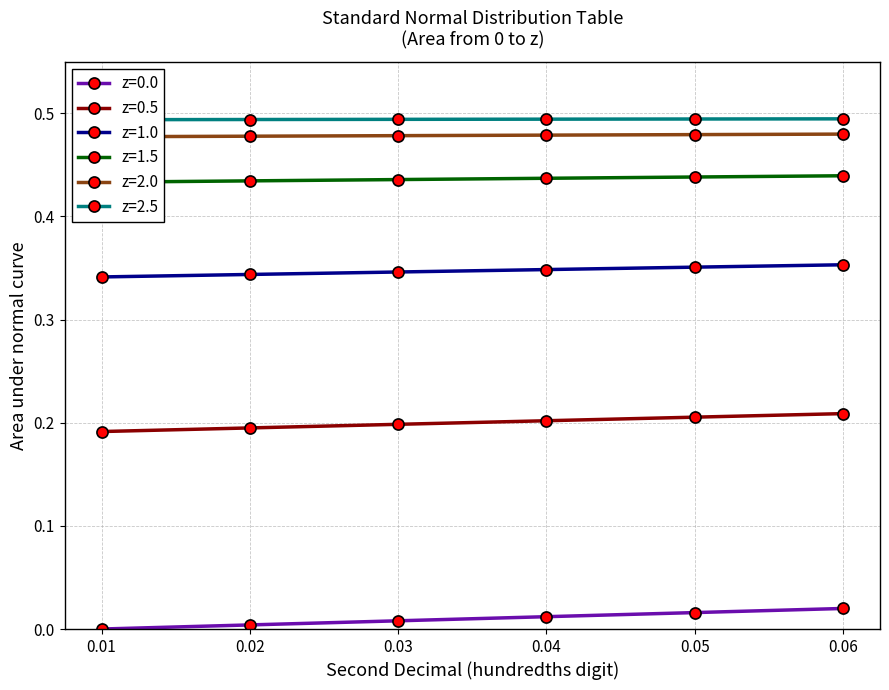

Is it true that z=0.5 equals 0.1 at 0.02?

False